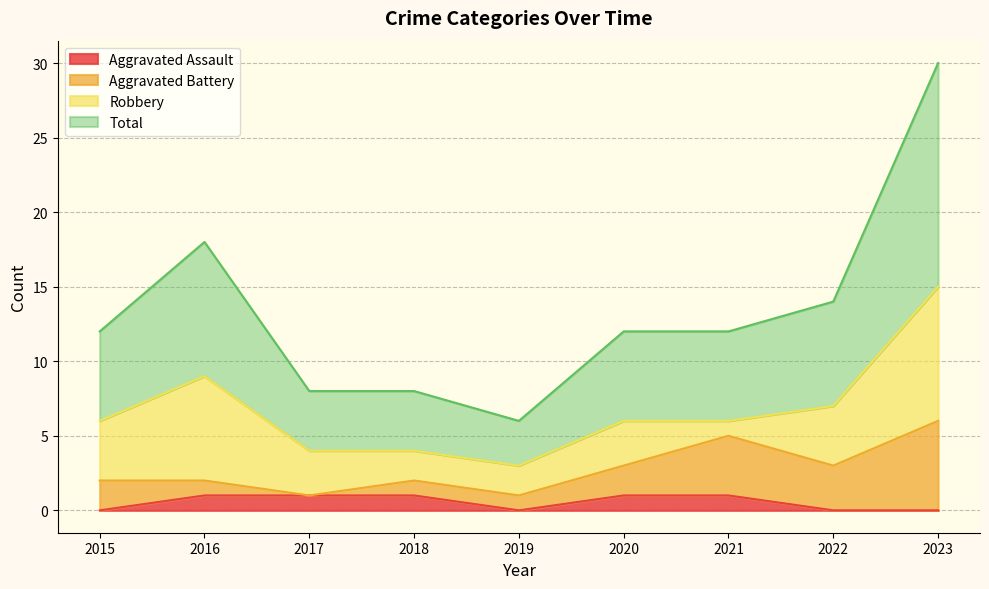

True or false: Aggravated Assault and Total cross at least once.

False